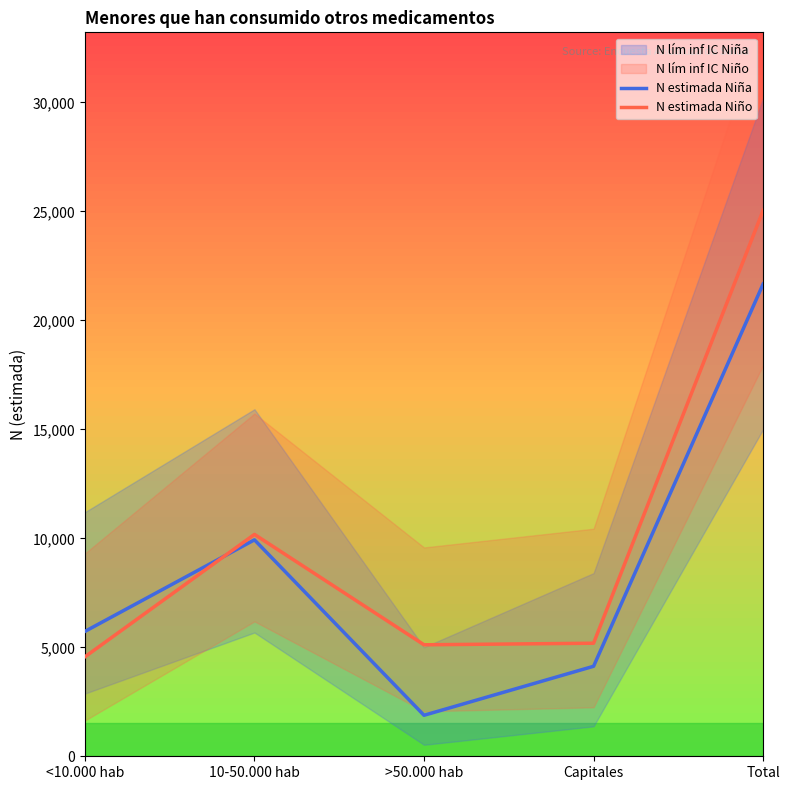

Which series ends up on top after the final intersection of N estimada Niña and N estimada Niño?

N estimada Niño